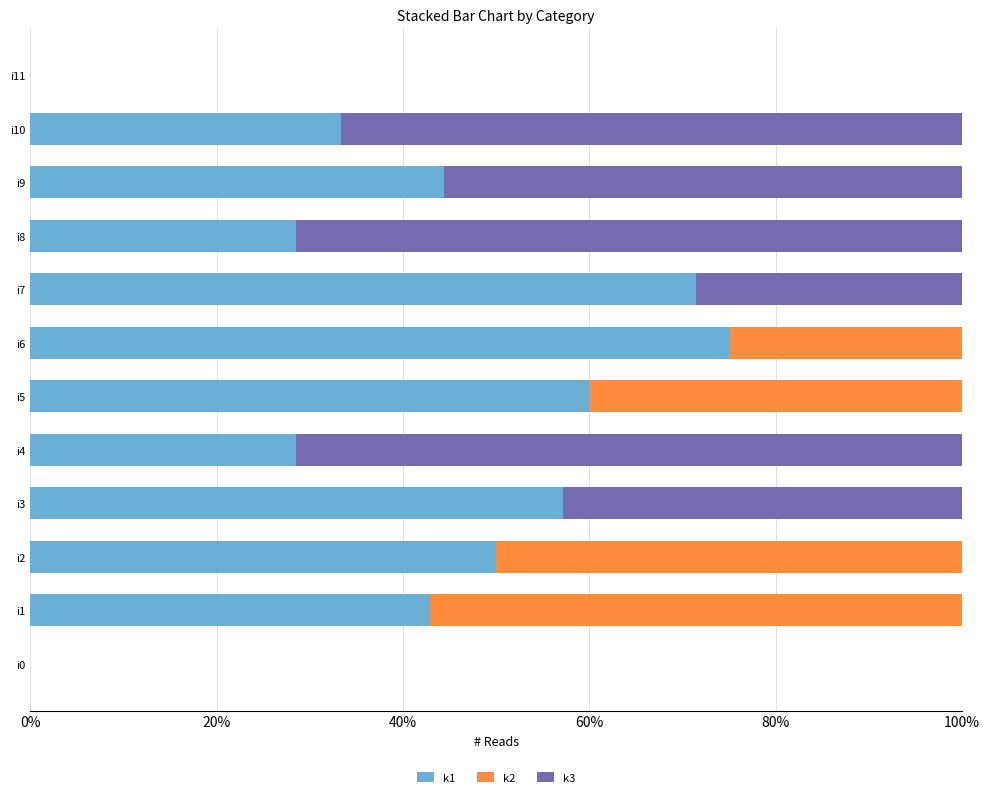

Is it true that k1 equals 16.4 at i10?

False